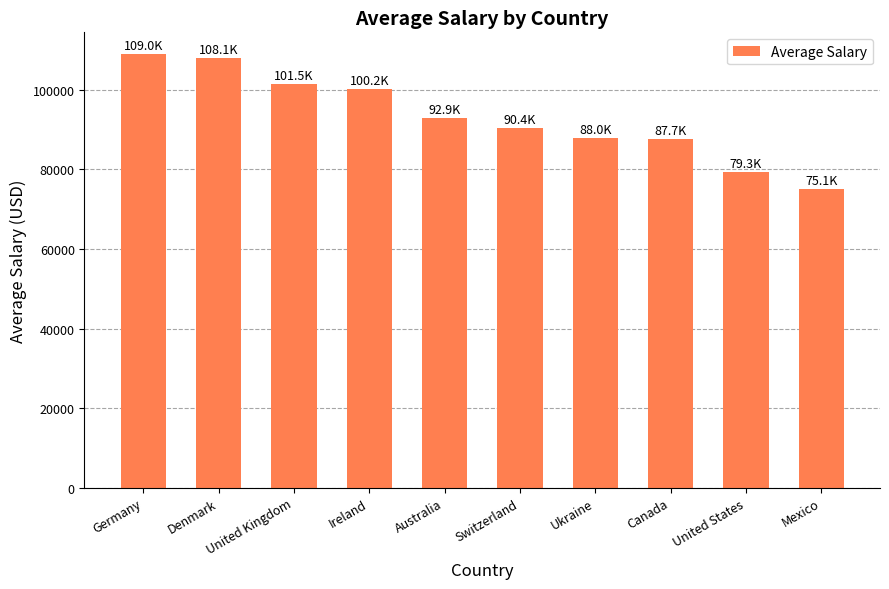

What value does the data have at Australia?

92860.0